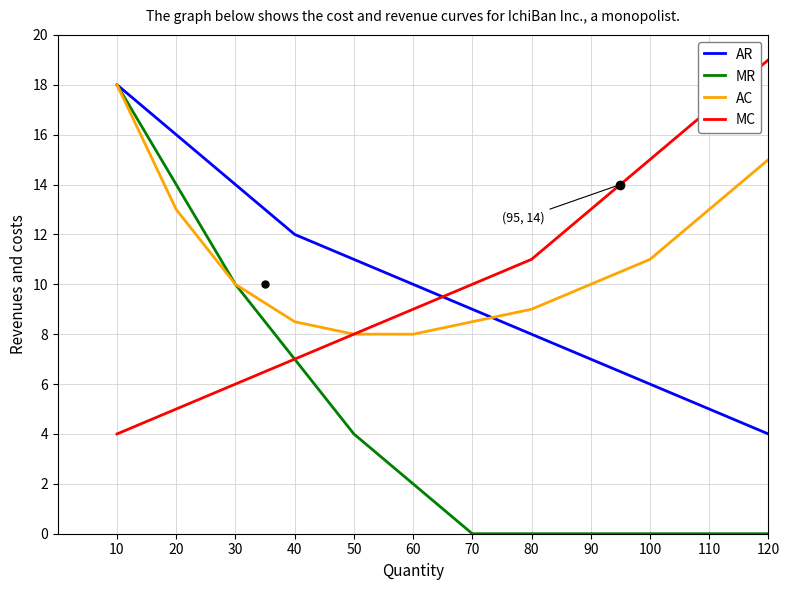

Reading left to right, what are all the values shown in this chart?

AR: 10=18.0	20=16.0	30=14.0	40=12.0	50=11.0	60=10.0	70=9.0	80=8.0	90=7.0	100=6.0	110=5.0	120=4.0
MR: 10=18.0	20=14.0	30=10.0	40=7.0	50=4.0	60=2.0	70=0.0	80=0.0	90=0.0	100=0.0	110=0.0	120=0.0
AC: 10=18.0	20=13.0	30=10.0	40=8.5	50=8.0	60=8.0	70=8.5	80=9.0	90=10.0	100=11.0	110=13.0	120=15.0
MC: 10=4.0	20=5.0	30=6.0	40=7.0	50=8.0	60=9.0	70=10.0	80=11.0	90=13.0	100=15.0	110=17.0	120=19.0